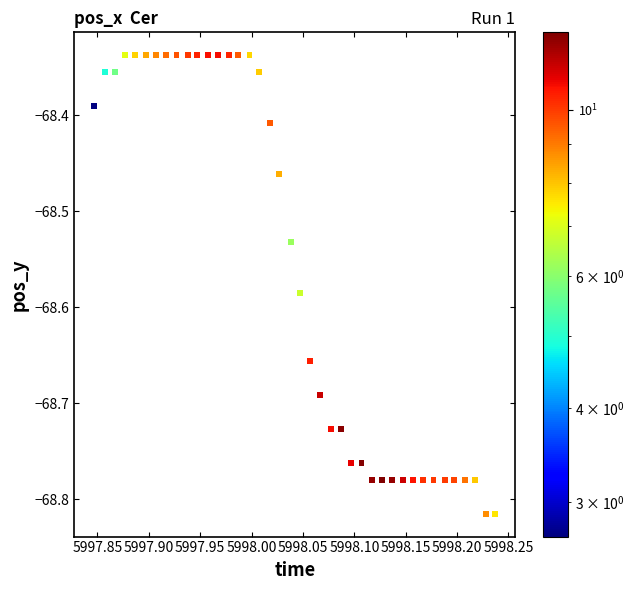

What is the range of X values (max minus min)?

0.4